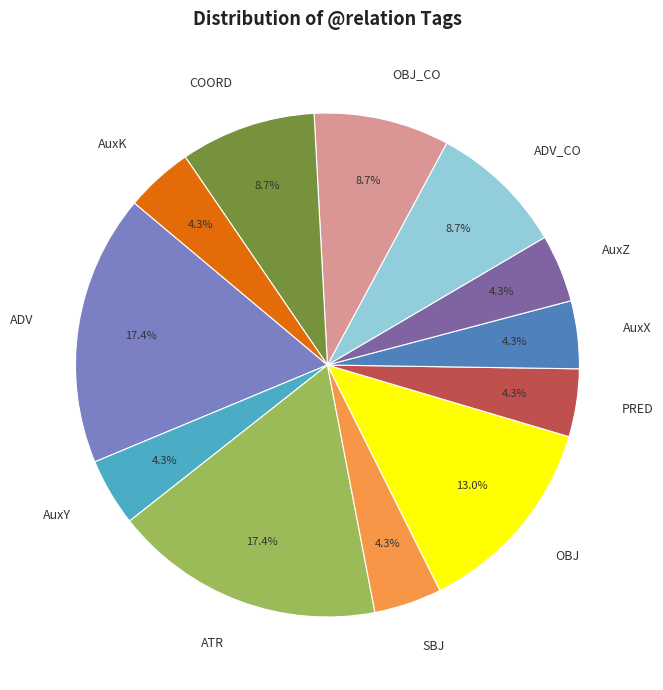

How many slices are in this pie chart?

12